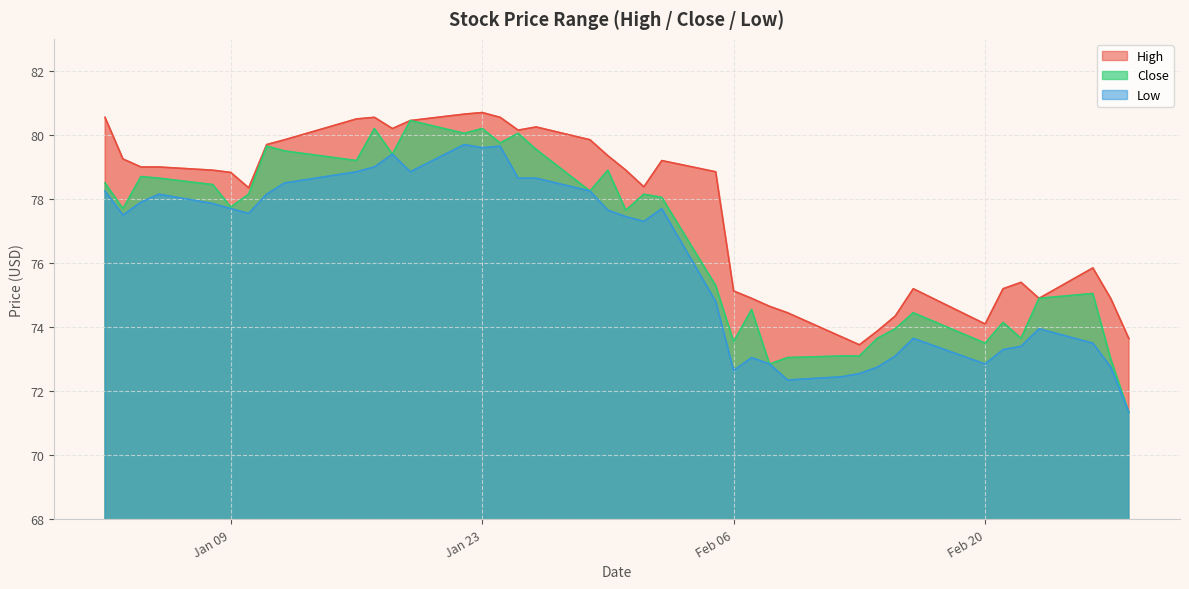

At which label does Low reach its peak?

2018-01-22